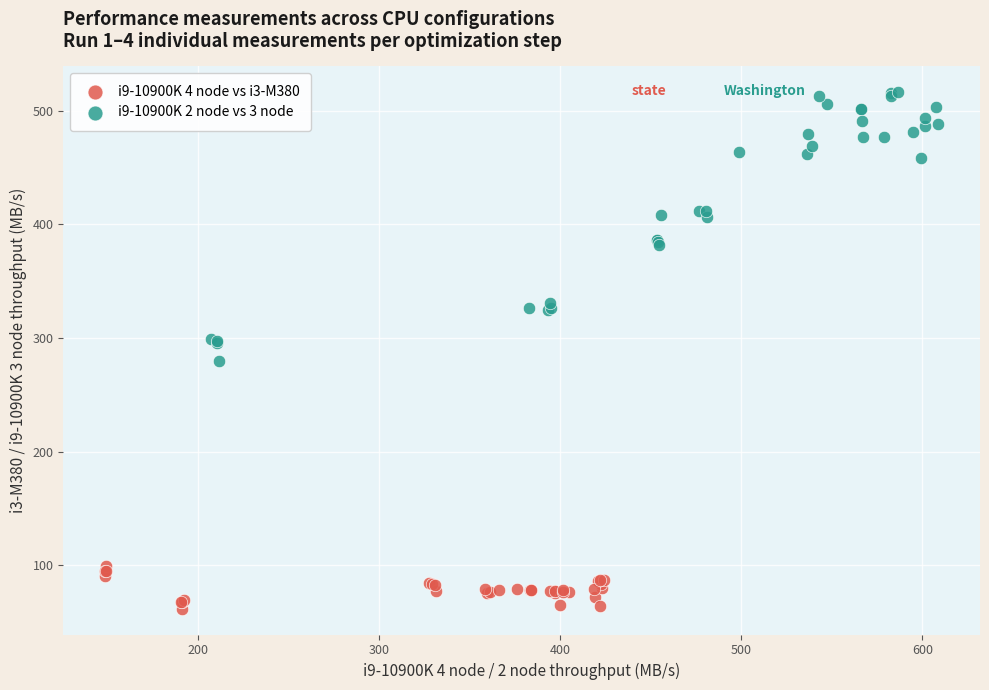

Which series reaches the maximum Y coordinate?

i9-10900K 2 node vs 3 node